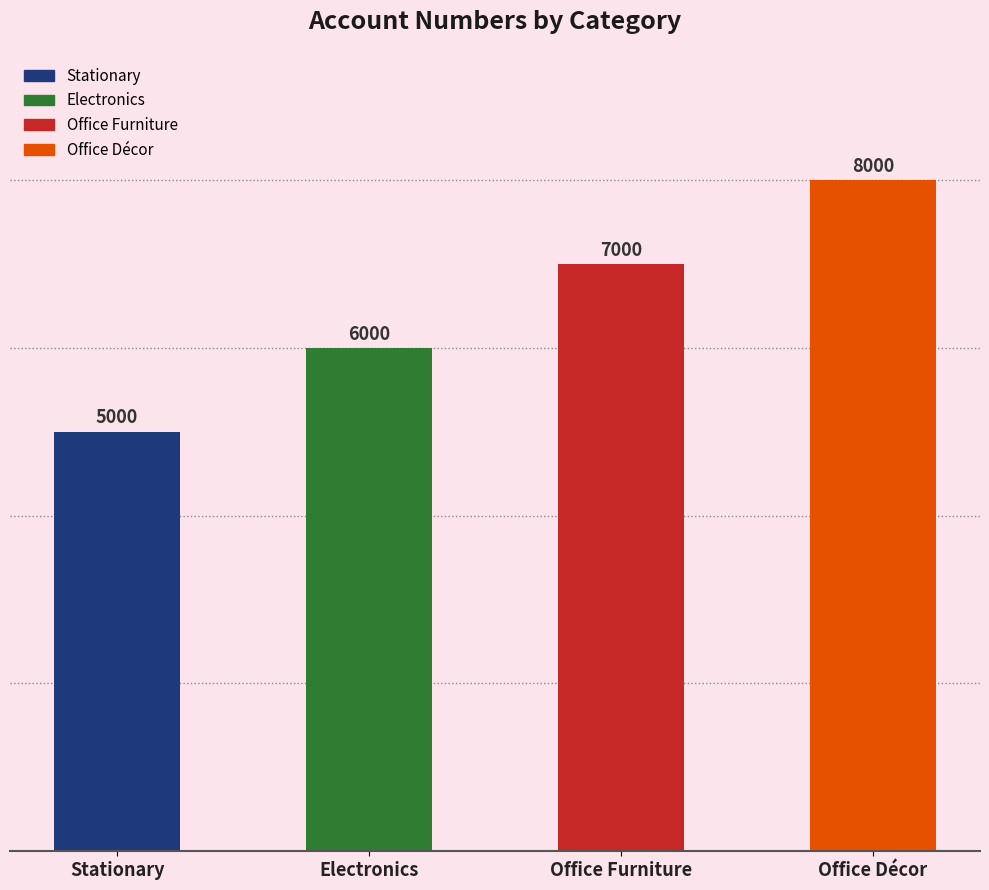

Reading left to right, transcribe all the data shown in this chart.

5000	6000	7000	8000